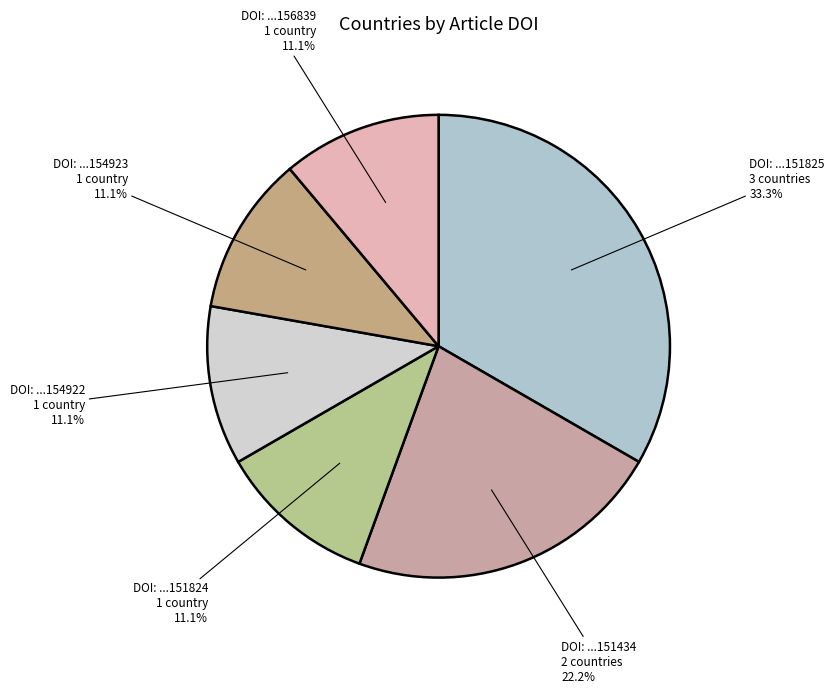

Count the number of slices in the pie.

6